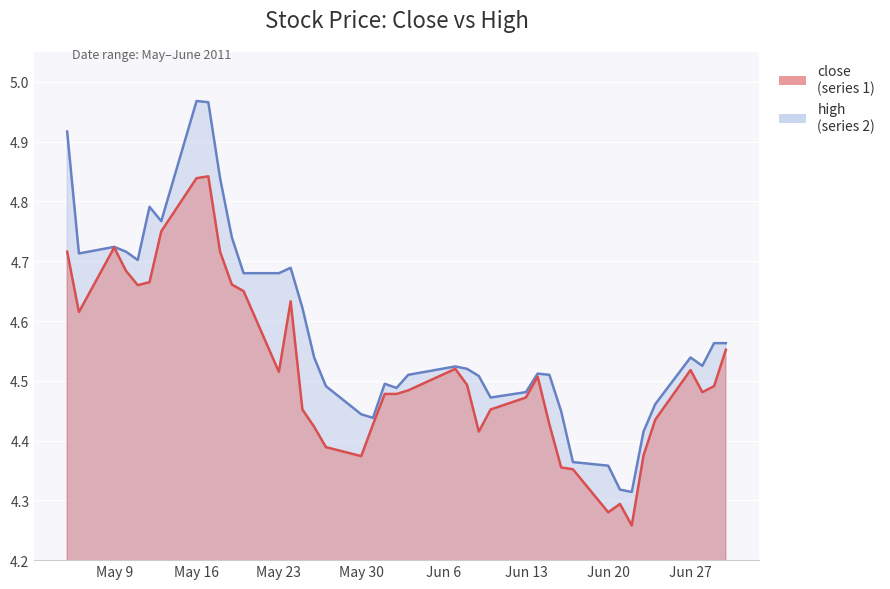

True or false: close has a value of 6.2 at 2011-06-02.

False